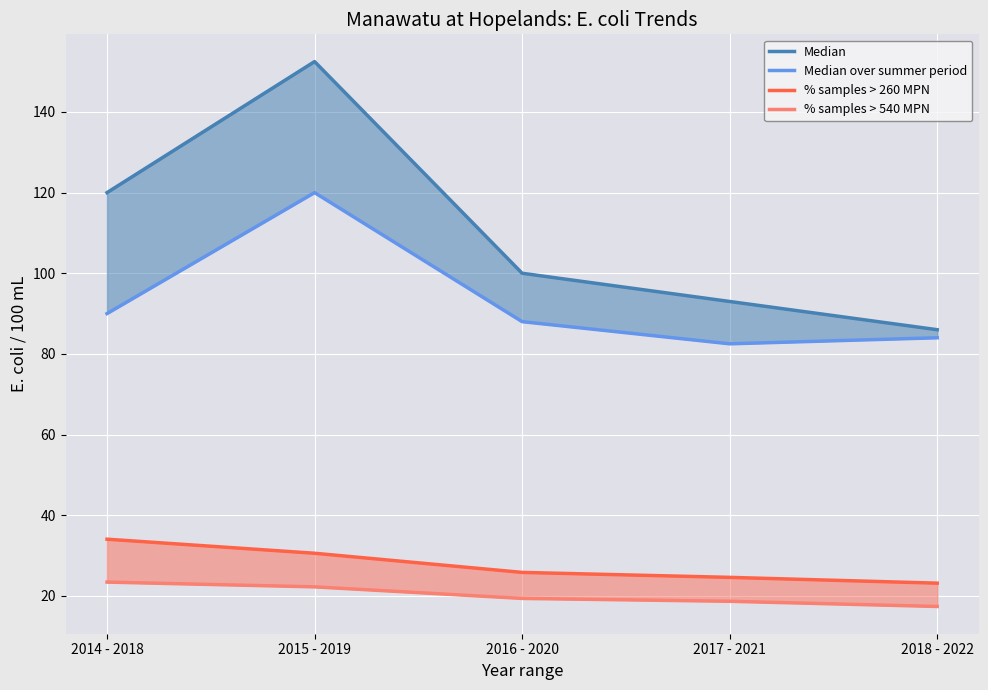

Does the chart display data point markers on the line(s)?

No